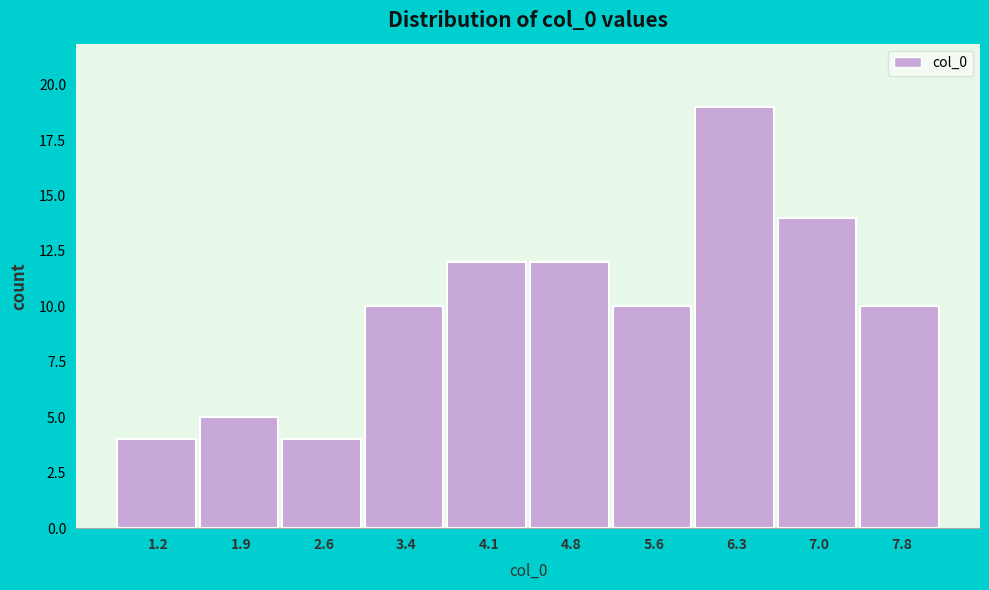

Reading left to right, what are all the values shown in this chart?

4	5	4	10	12	12	10	19	14	10